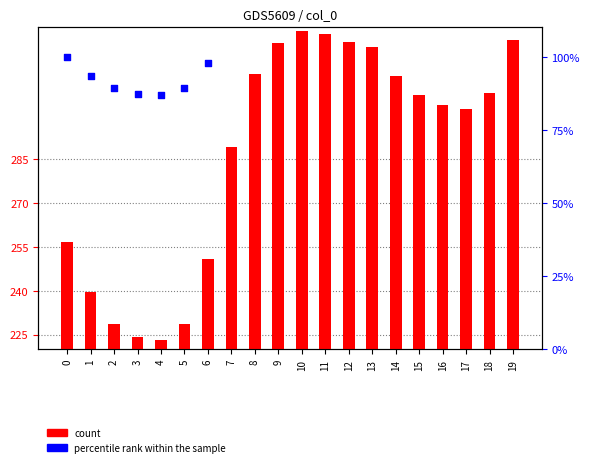

What is the total value across all series at 2?

317.9